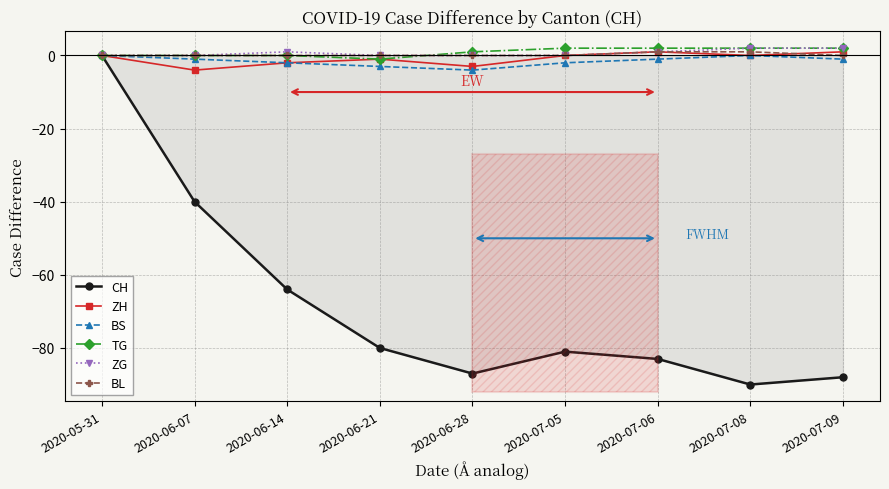

What is the sum of all TG values?

8